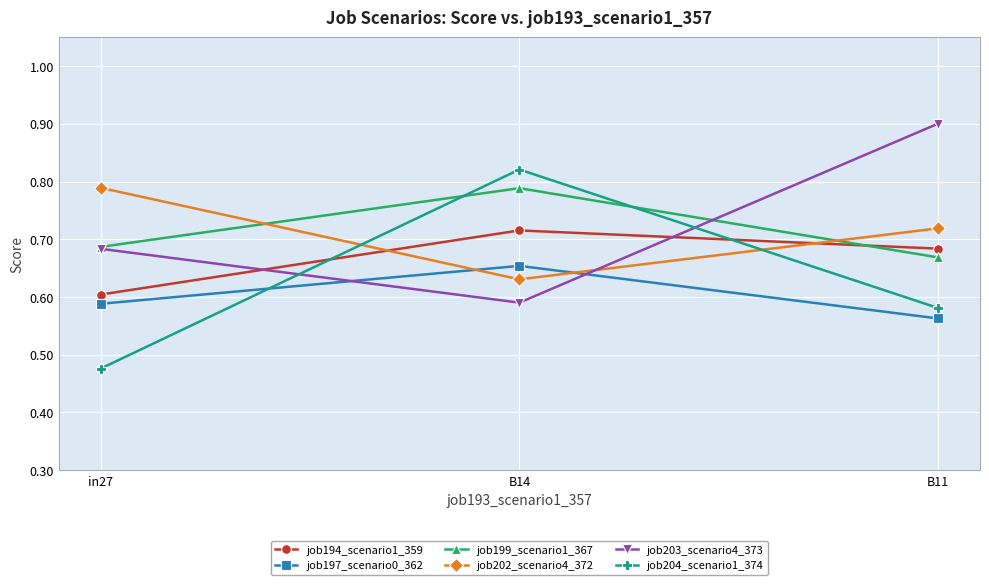

List the labels in order of job194_scenario1_359 value, largest first.

B14, B11, in27